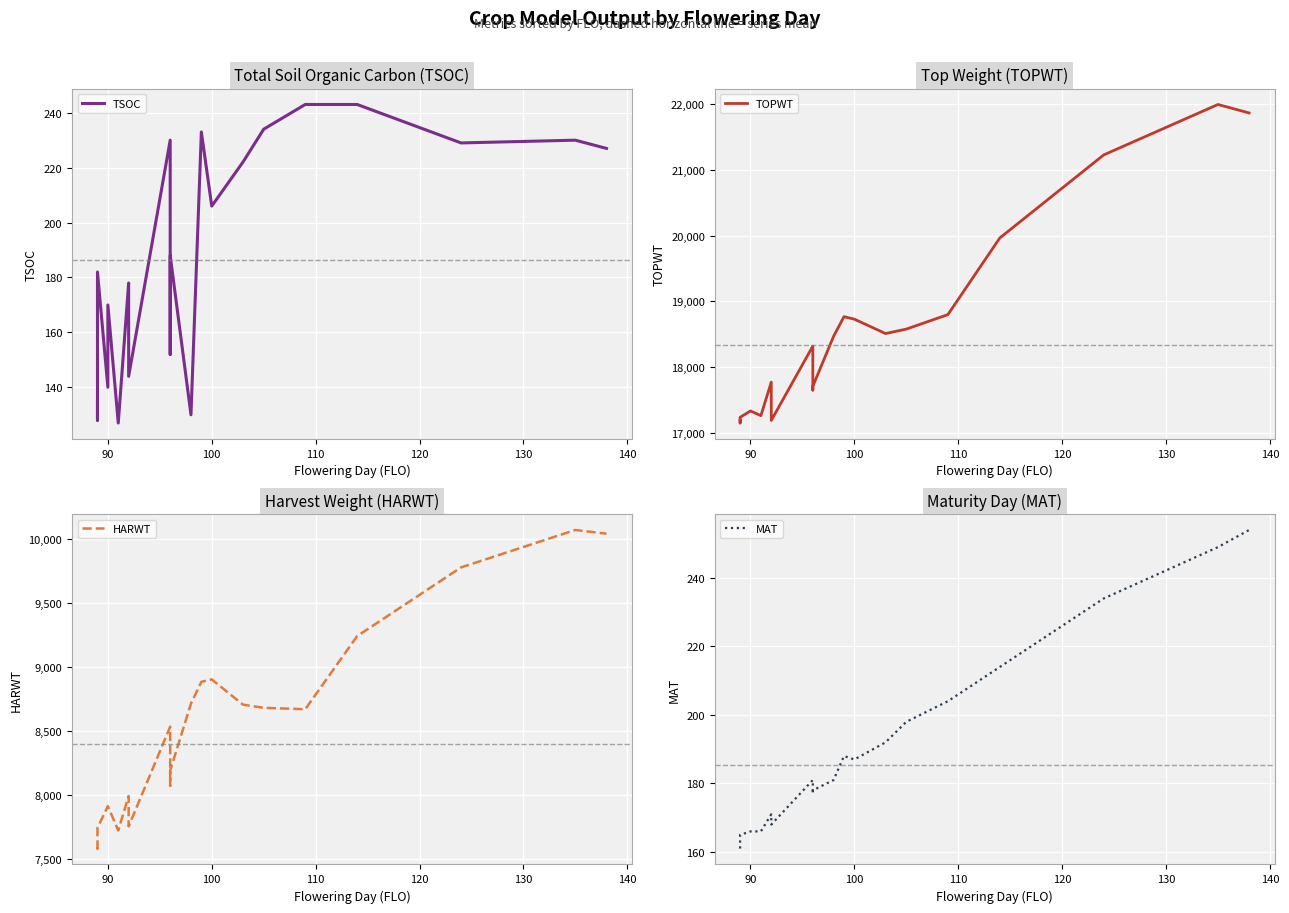

Is it true that TOPWT equals 24960 at 14?

False